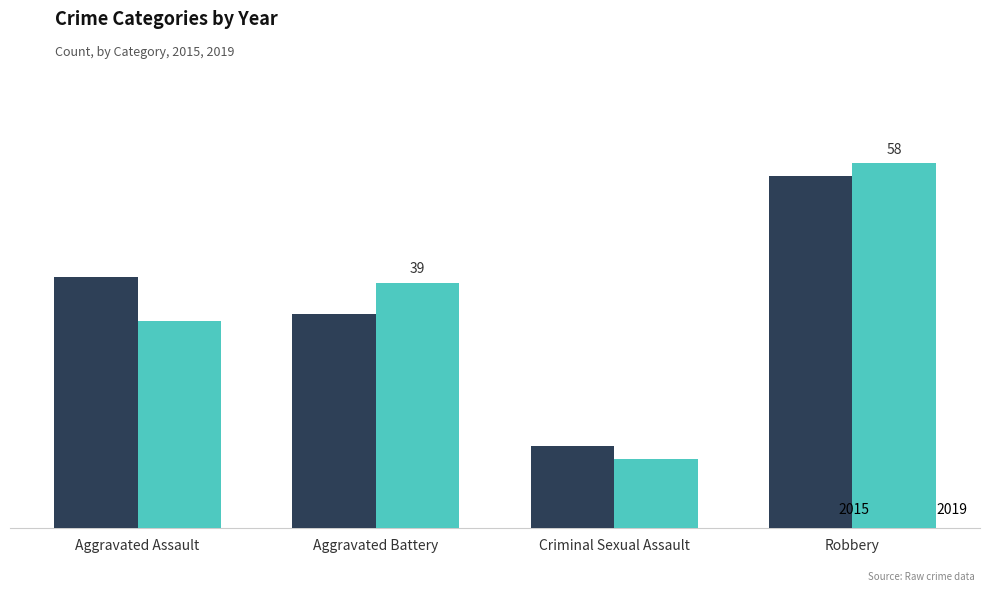

Rank the categories by 2015 value from highest to lowest.

Robbery, Aggravated Assault, Aggravated Battery, Criminal Sexual Assault